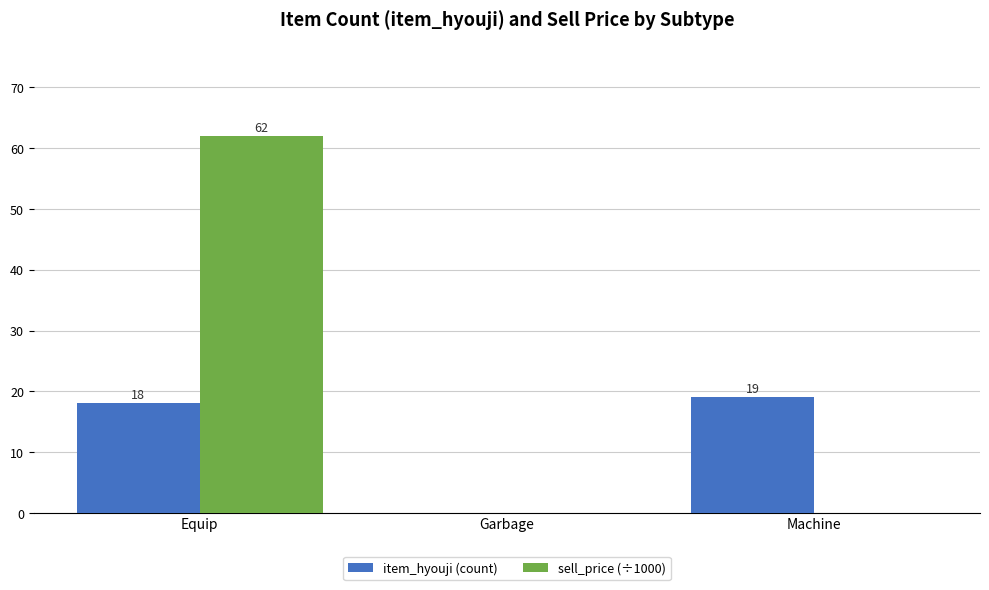

Reading right to left, what are all the values shown in this chart?

item_hyouji (count): 19	0	18
sell_price (÷1000): 0	0	62